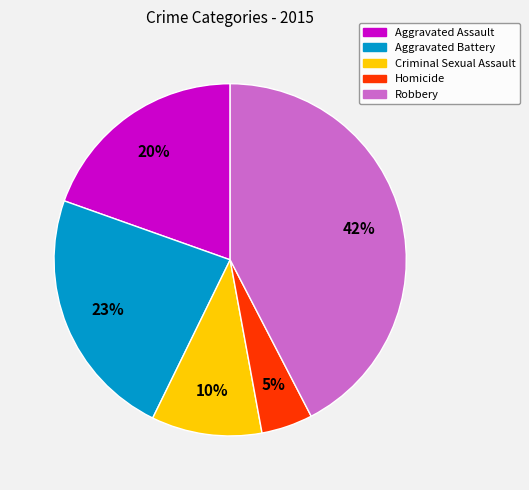

What percentage is the Aggravated Assault slice, to the nearest percent?

20%